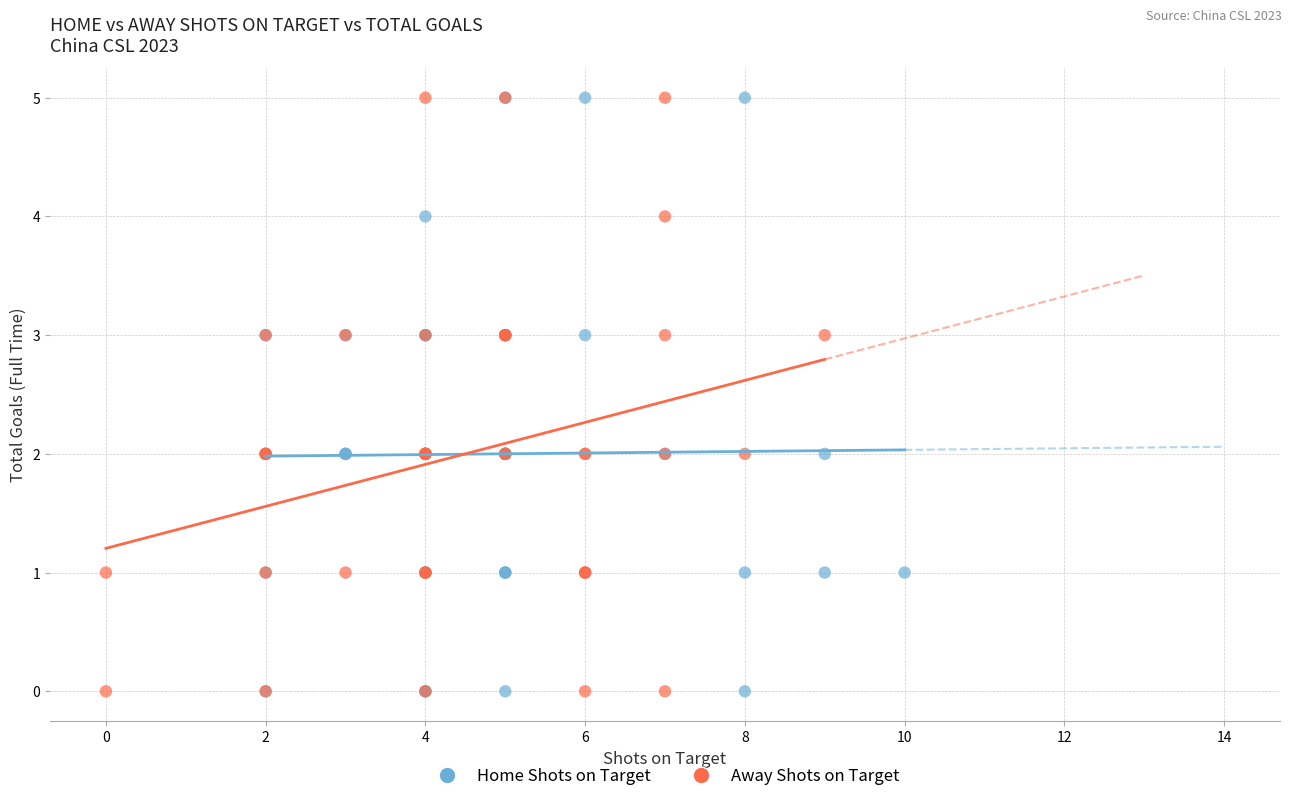

What are all the series names shown in the legend?

Home Shots on Target, Away Shots on Target